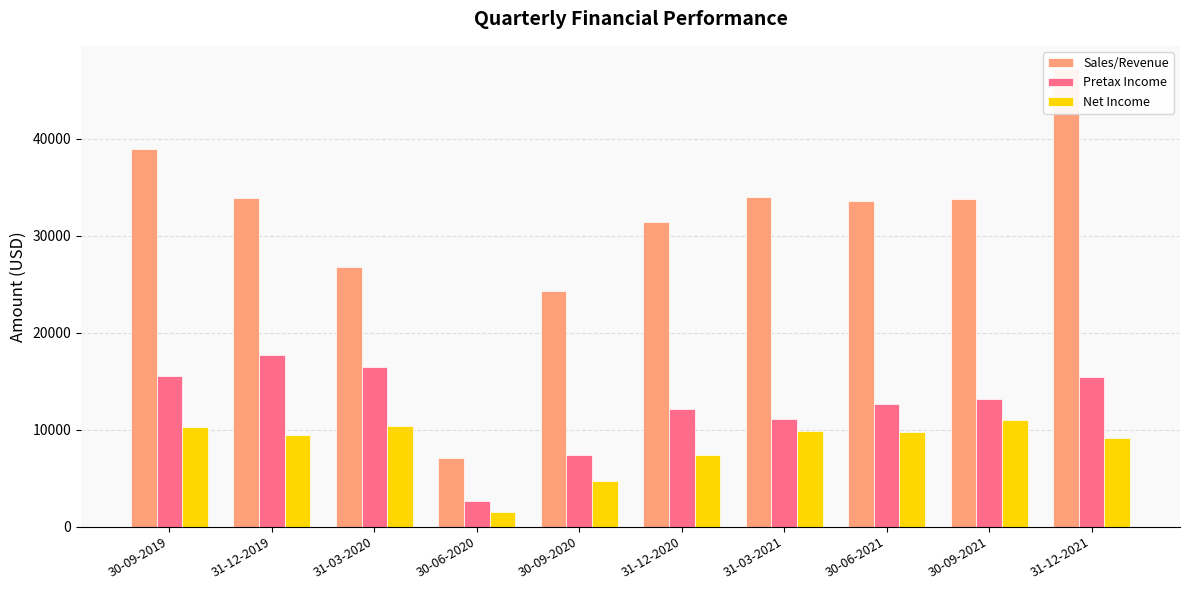

Which label corresponds to the smallest value in the chart?

30-06-2020